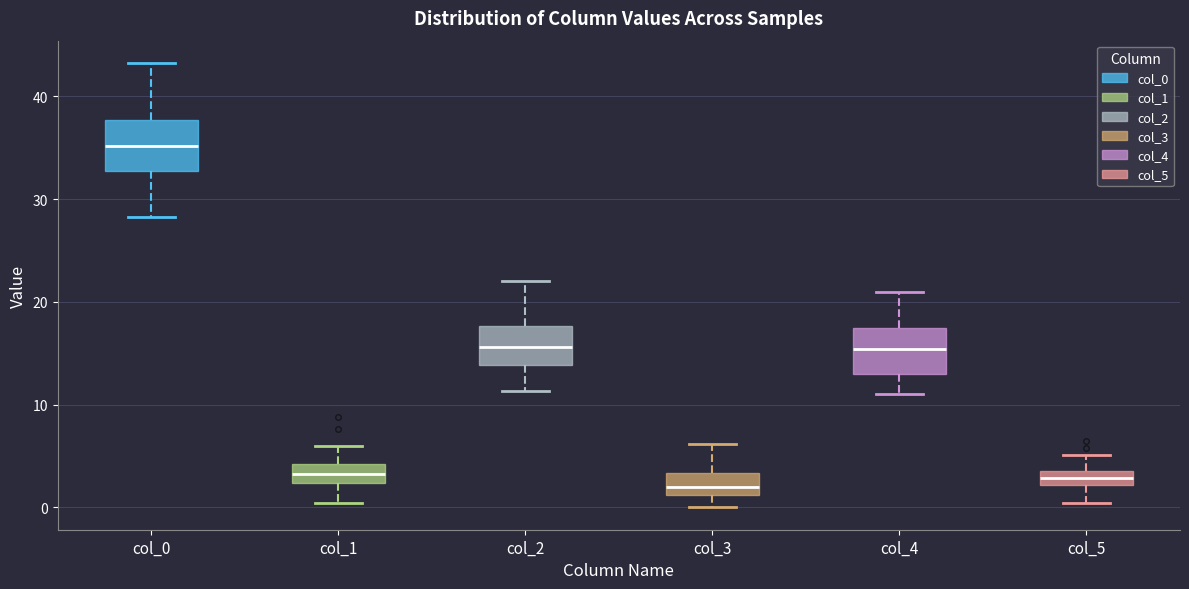

Where is the lower edge of the box for col_0 on the y-axis? The values are not printed on the chart, so give them approximately, as read against the axis.

33